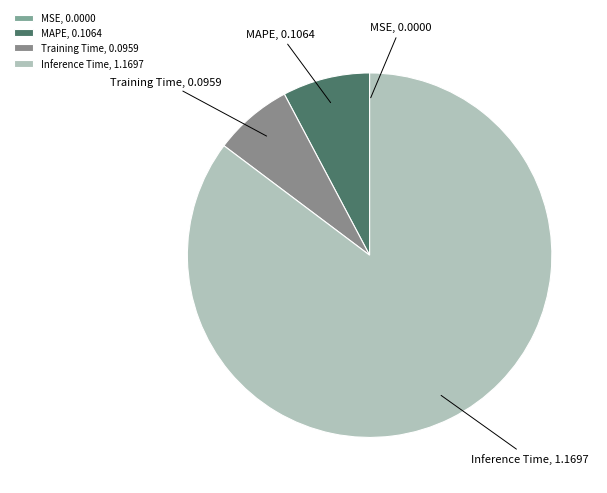

Does Inference Time represent more than half of the total?

Yes